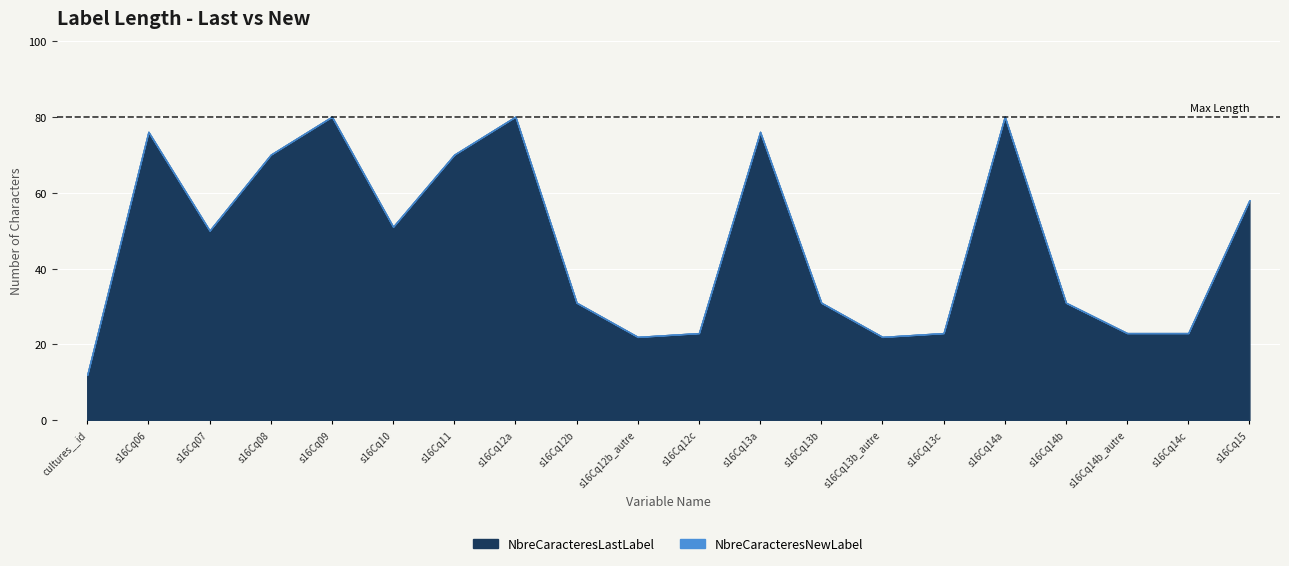

How many lines are shown in the chart?

2